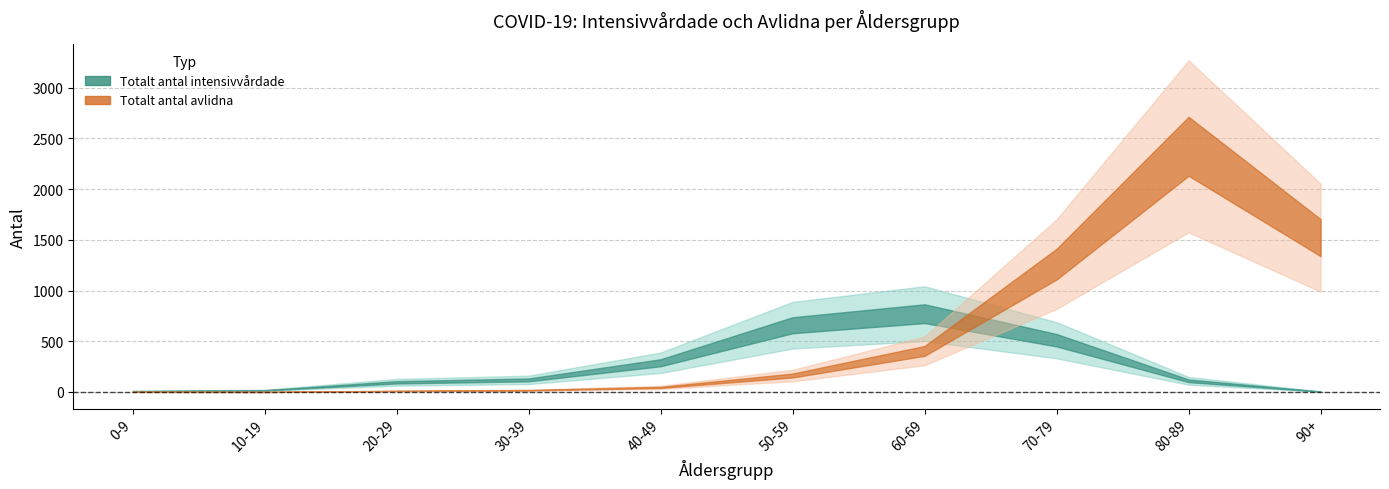

List the series in order of their overall mean, lowest first.

Totalt_antal_intensivvårdade, Totalt_antal_avlidna